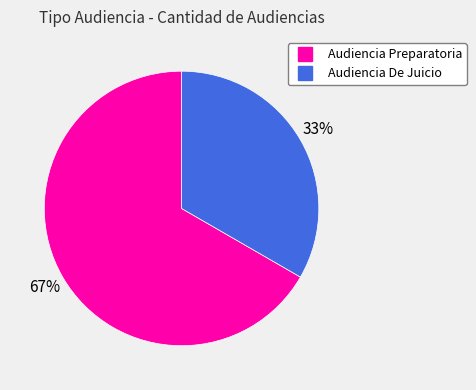

Approximately how many times larger is the value at Audiencia De Juicio compared to Audiencia Preparatoria?

0.5